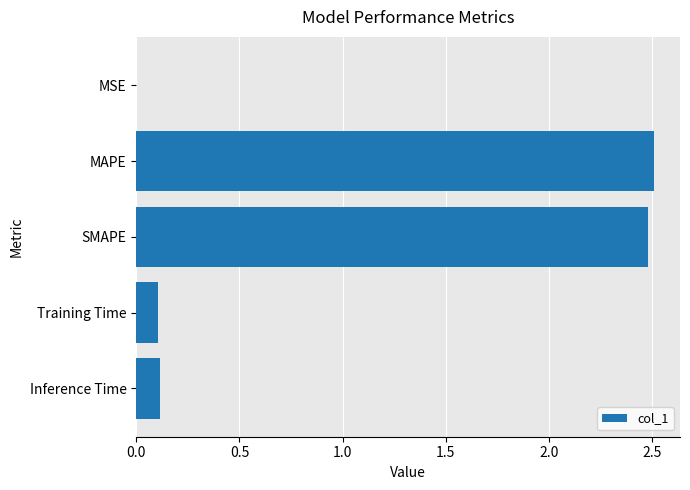

The chart shows a value of 0.1 at Training Time. True or false?

True